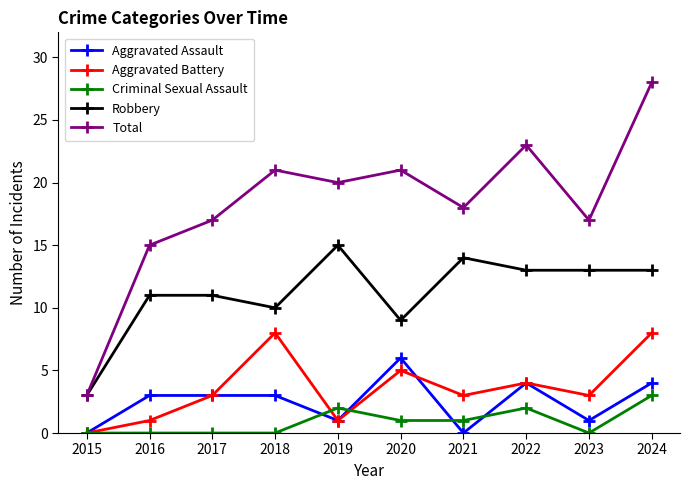

Which series has the largest range (max minus min)?

Total